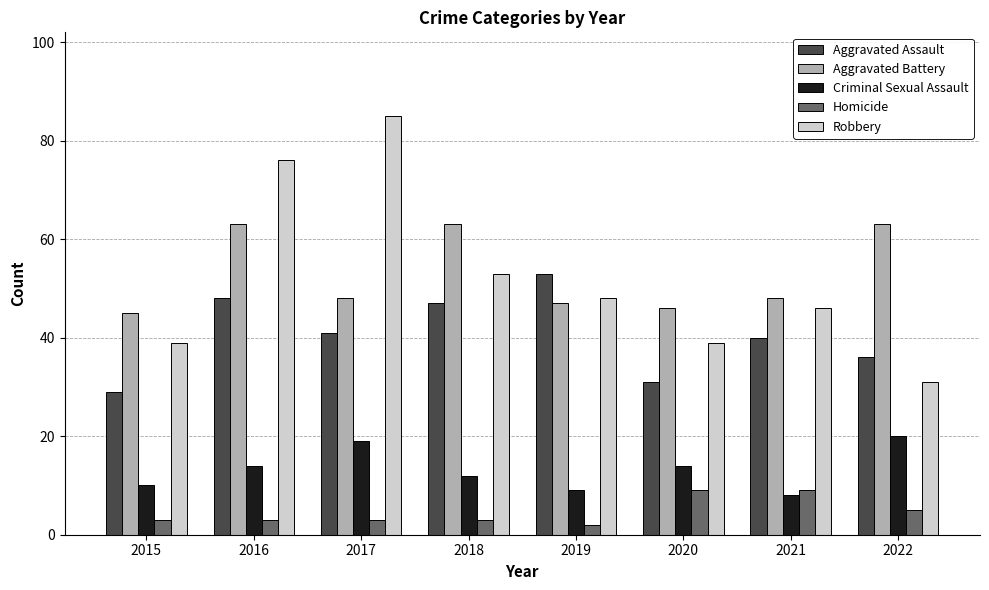

Count the number of categories in the chart.

8